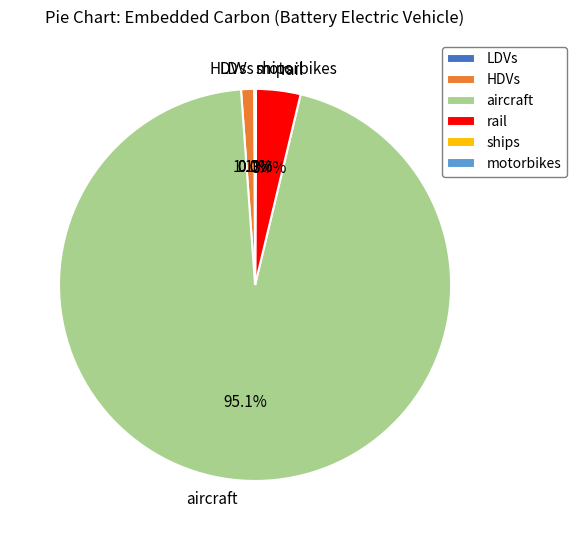

What is the majority slice?

aircraft